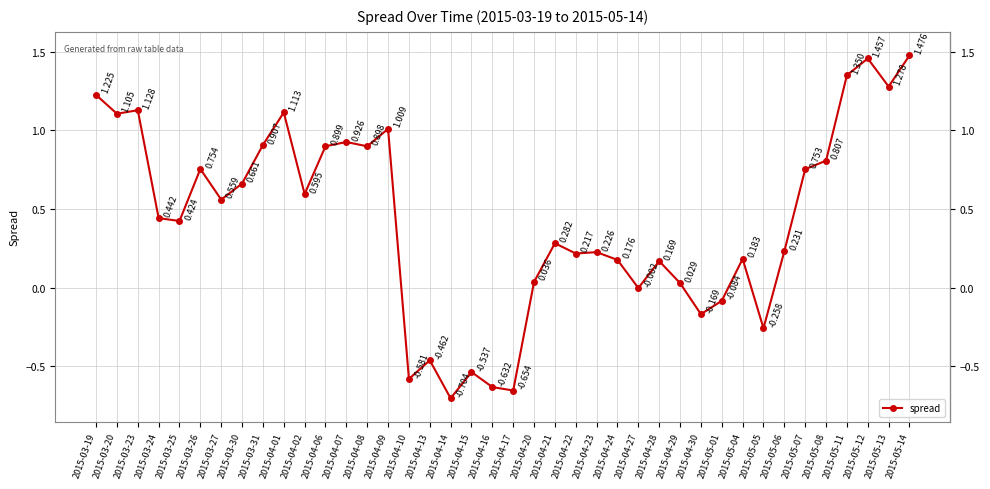

Between 2015-04-27 and 2015-04-24, which is larger?

2015-04-24